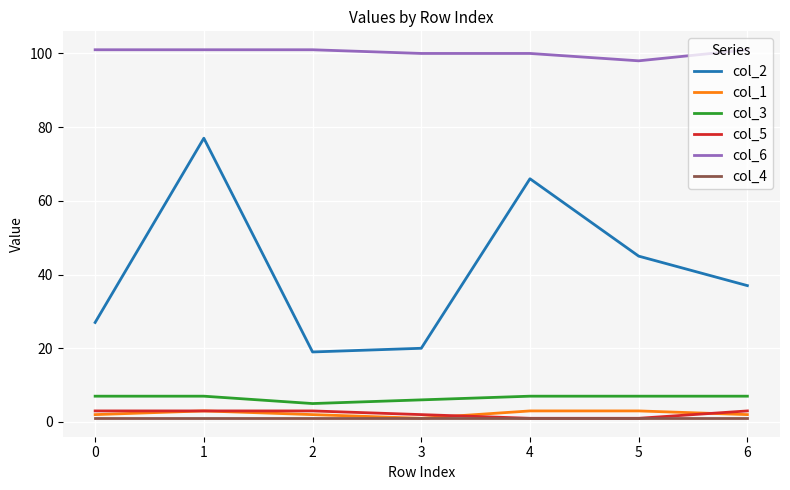

Is it true that col_6 equals 100 at 4?

True